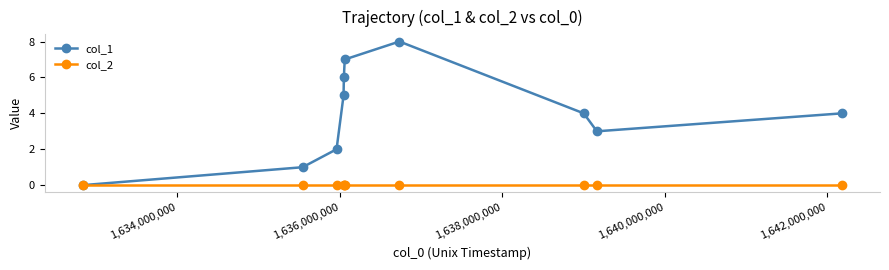

Which series has the largest total across all categories?

col_1